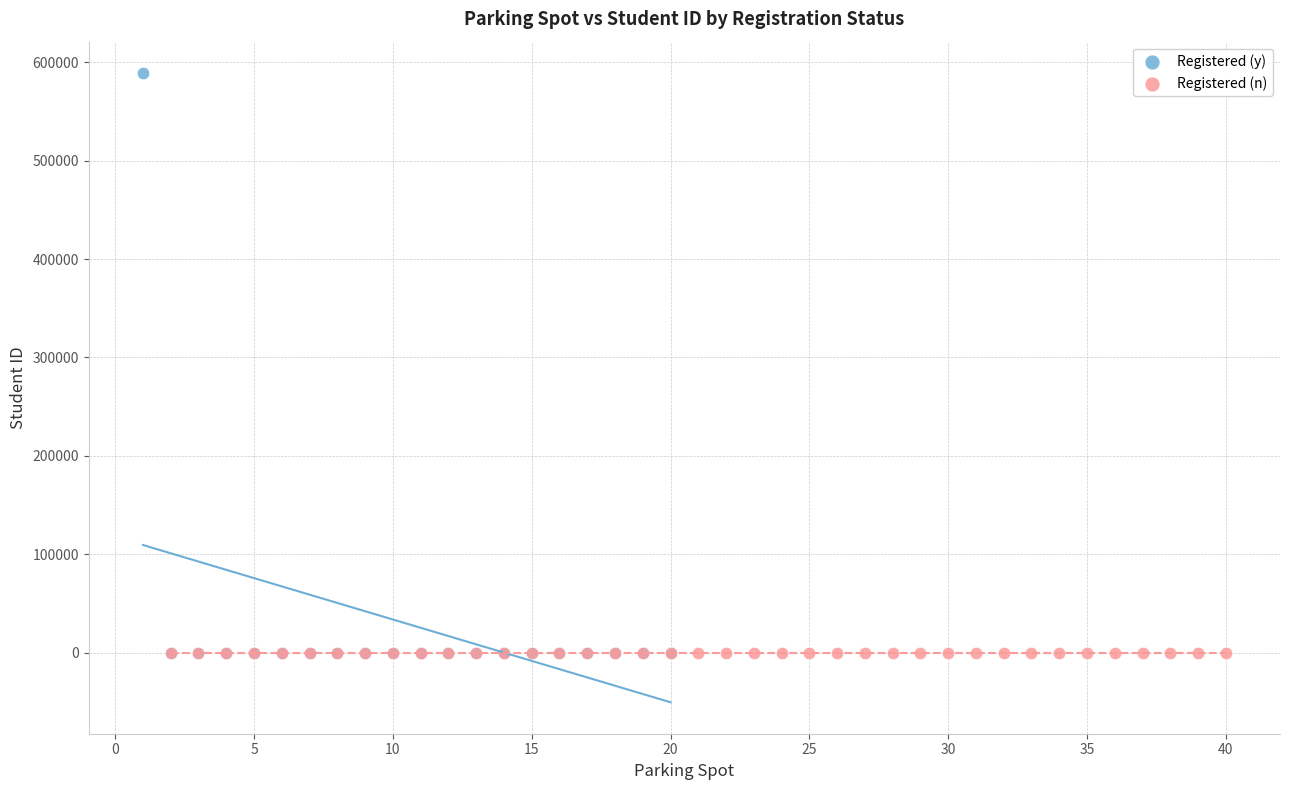

Which series reaches the maximum Y coordinate?

Registered (y)